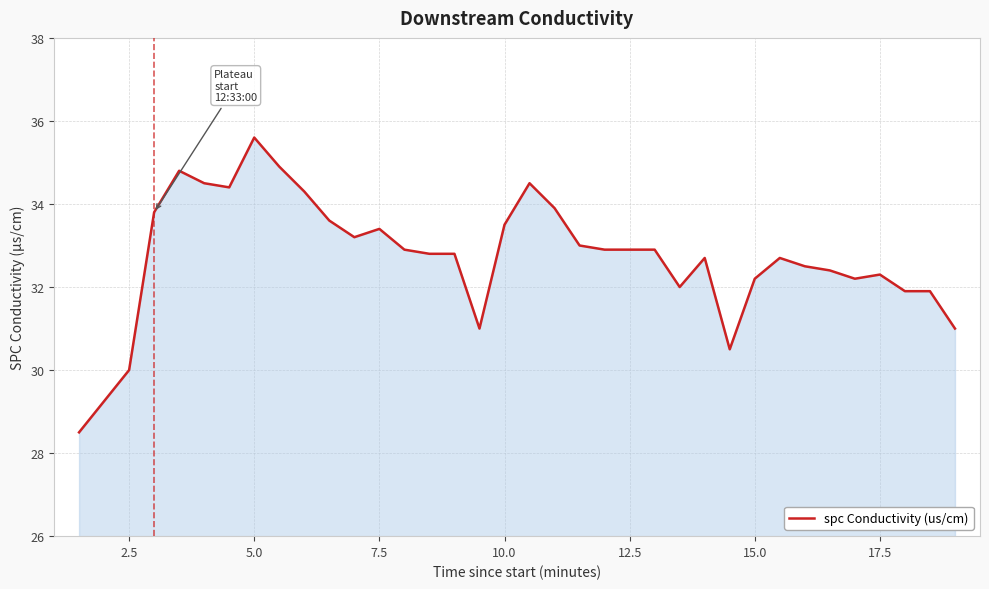

What is the maximum value shown in the chart?

35.6